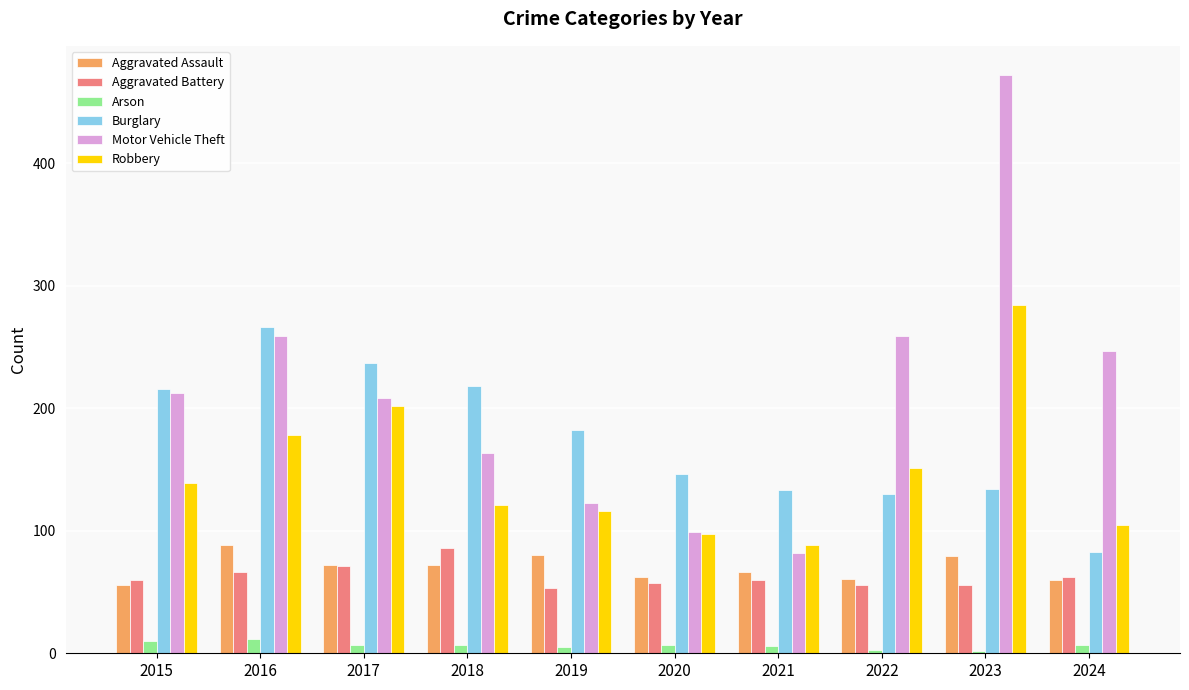

Which series has the largest total across all categories?

Motor Vehicle Theft